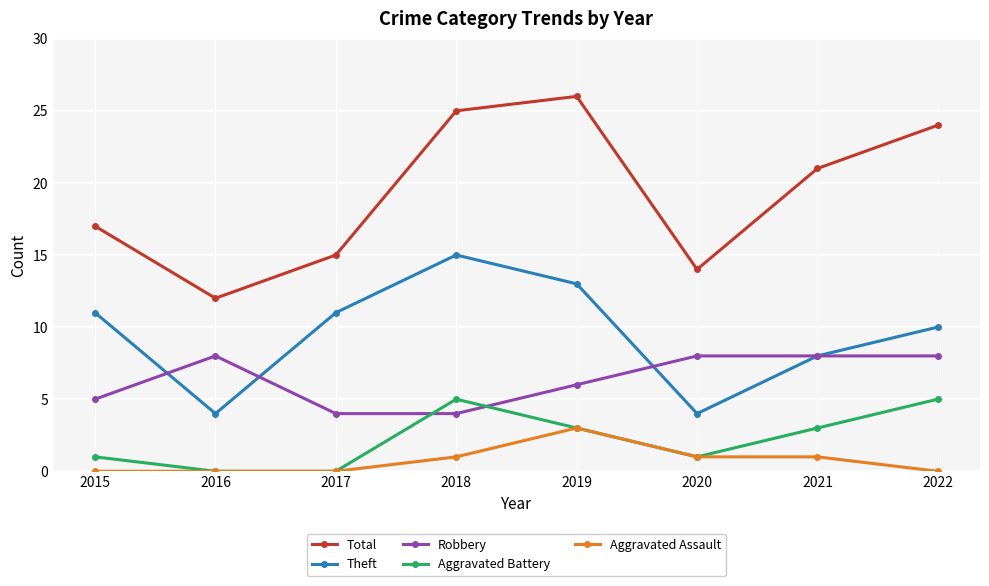

Is this an area chart (filled region under the line)?

No